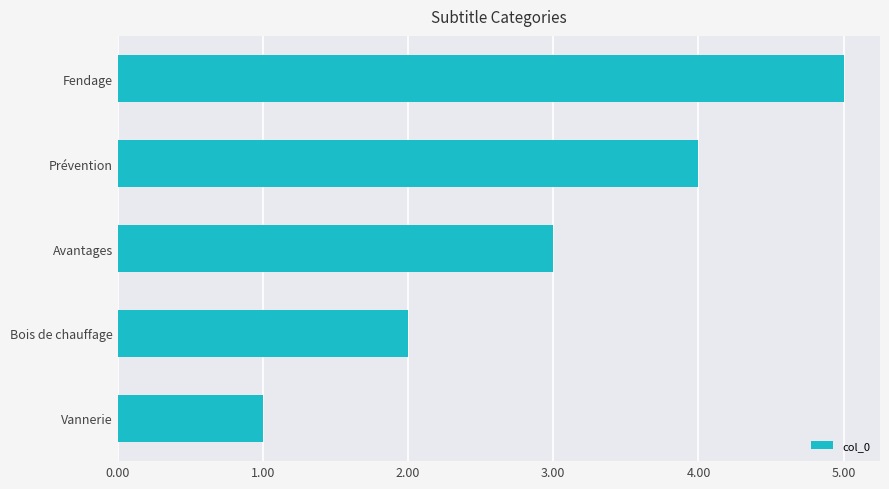

What is the smallest value displayed?

1